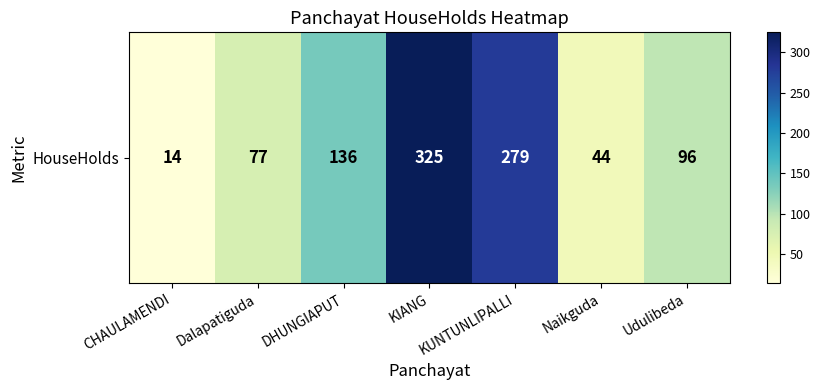

Reading left to right, what are all the values shown in this chart?

14	77	136	325	279	44	96